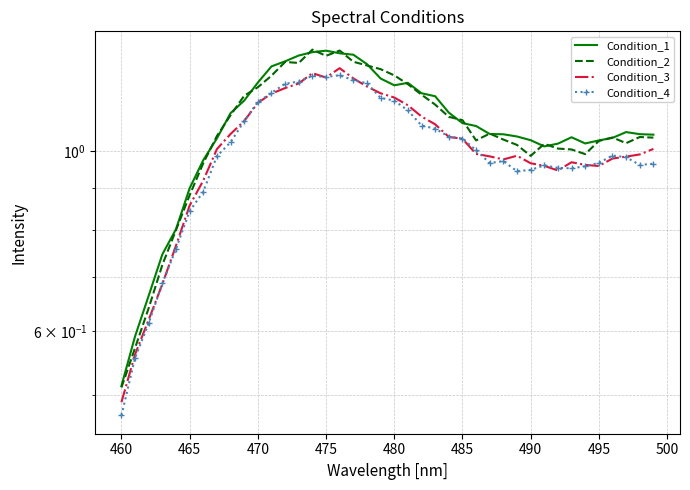

How many series are shown in this chart?

4